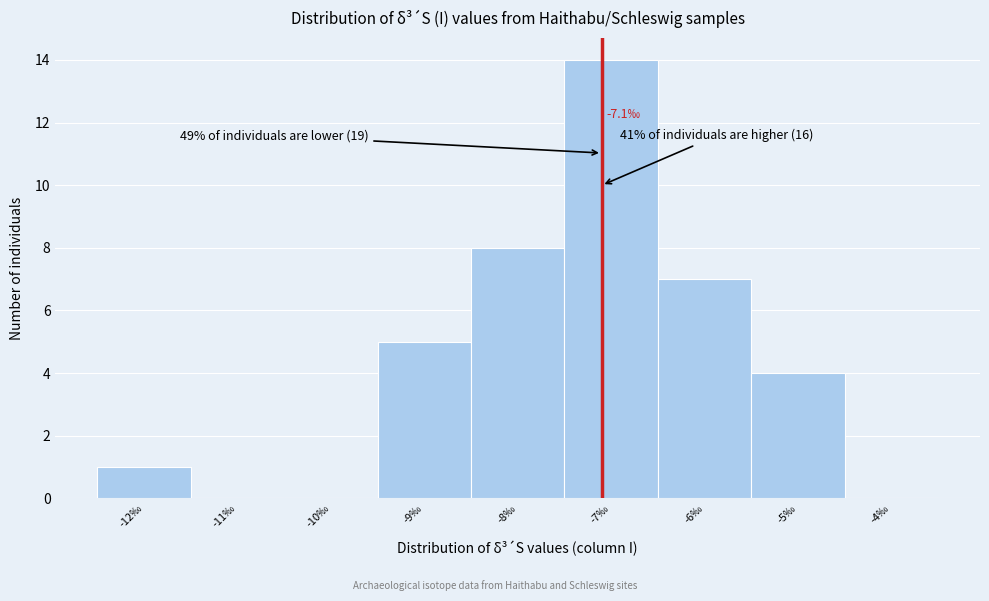

Which range on the x-axis has the tallest bar?

-7.5 to -6.5